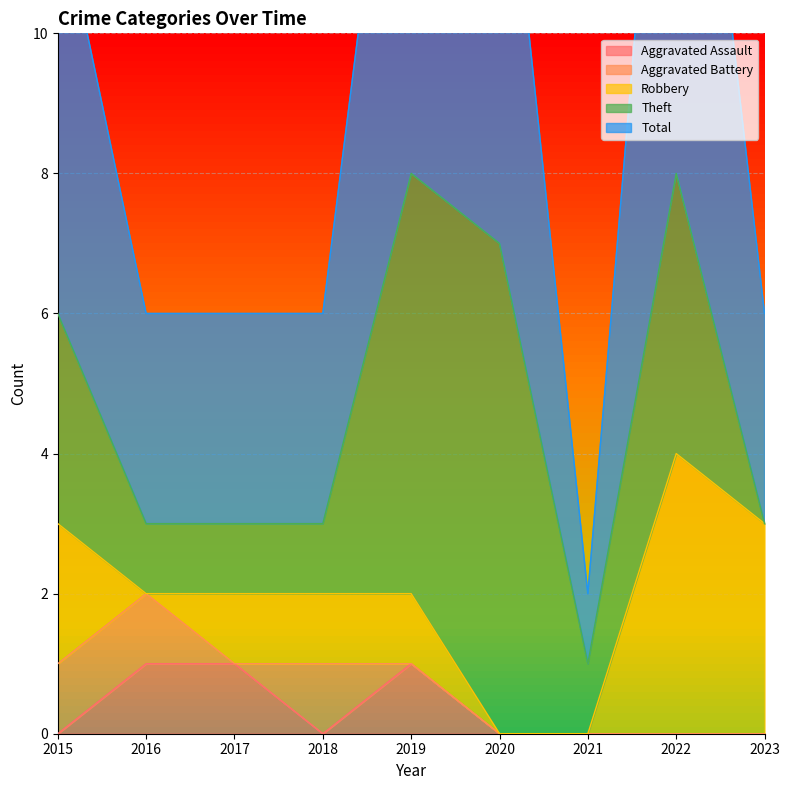

Is it true that Aggravated Assault equals 0 at 2022?

True